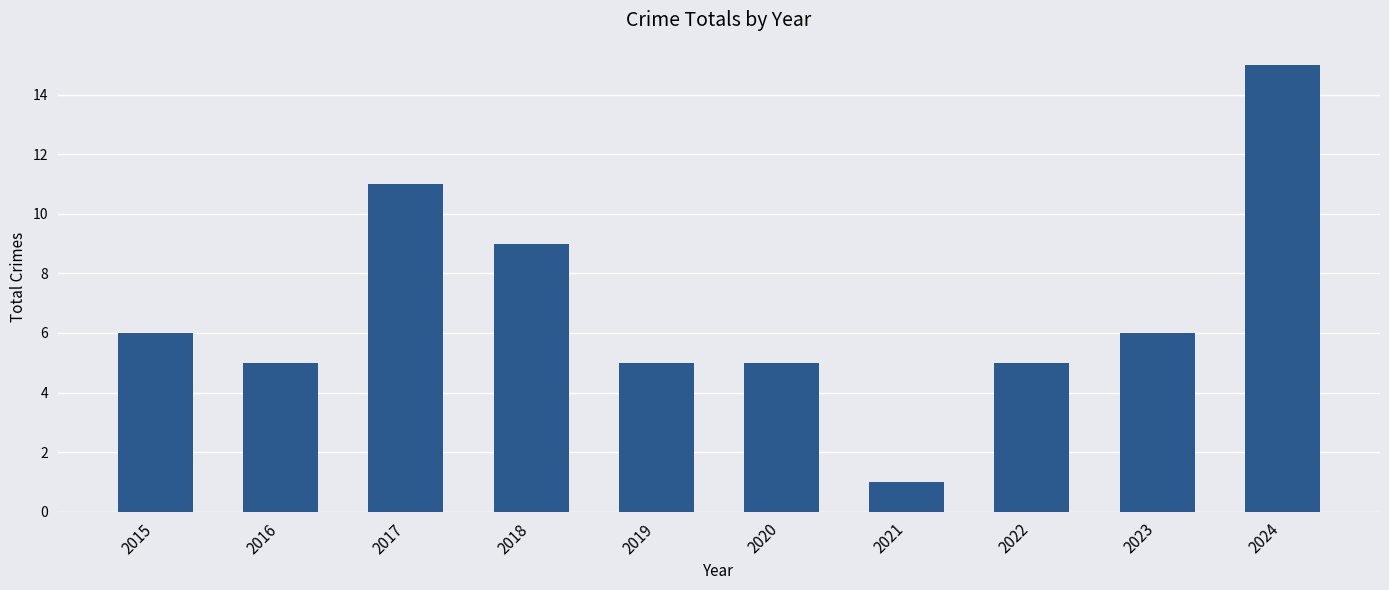

What is the sum of all values?

68